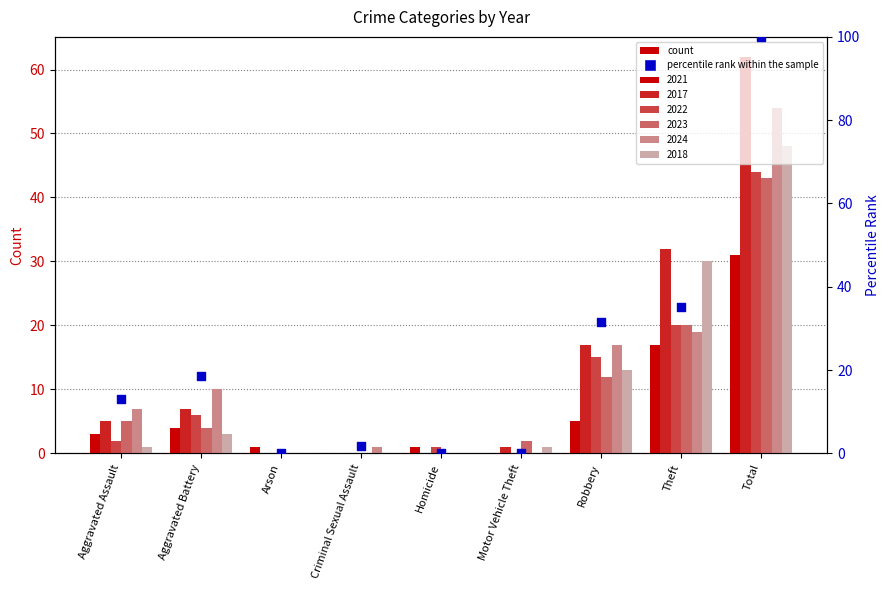

Which has a higher value, Robbery or Homicide?

Robbery